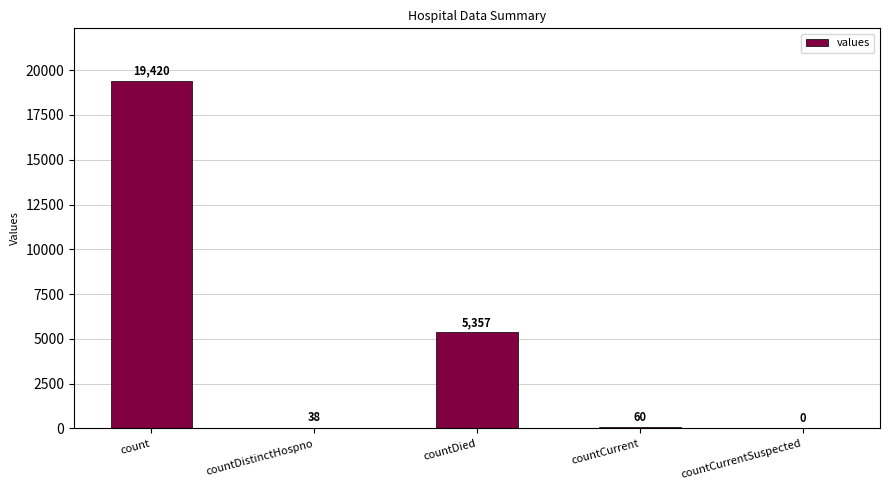

What is the sum of all values?

24875